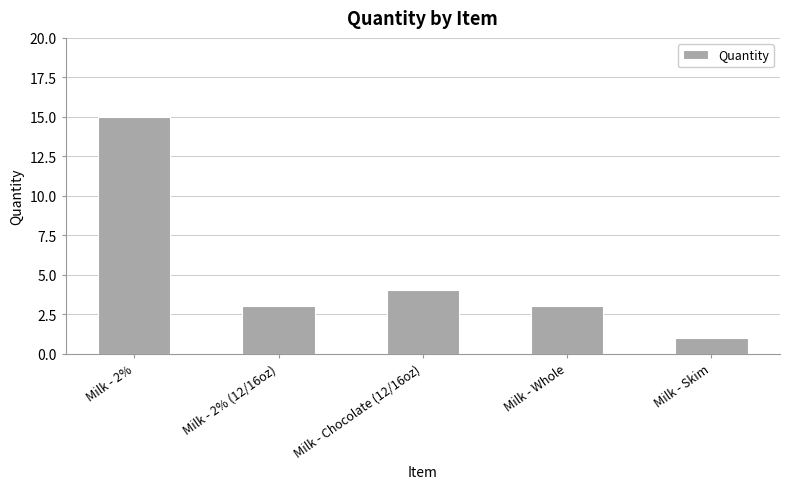

Are the bars grouped side by side (vs. stacked)?

No